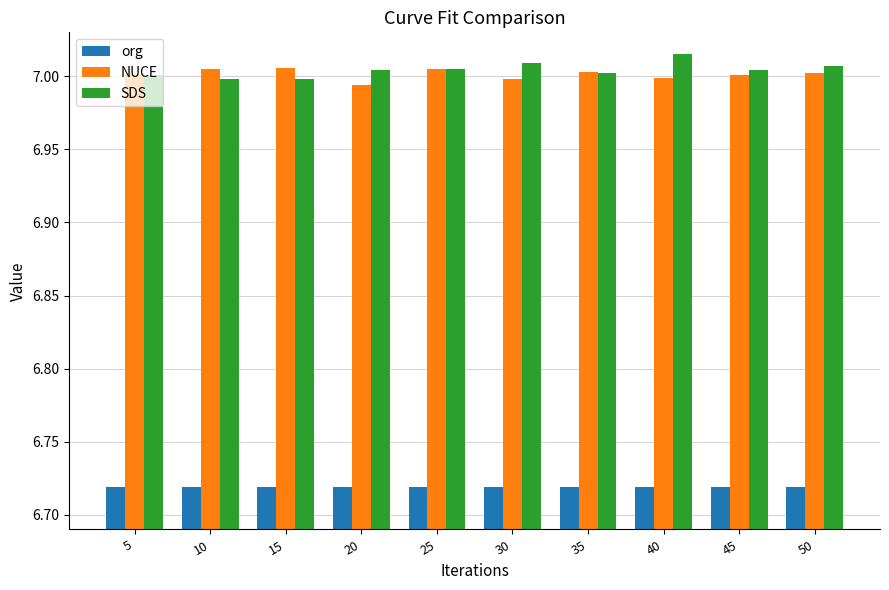

What is the total value across all series at 10?

20.7